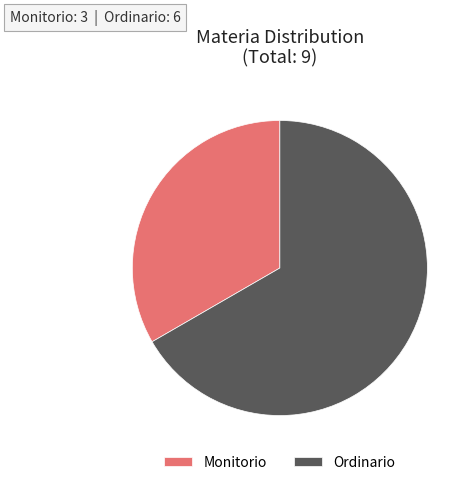

Which slice is the largest?

Ordinario